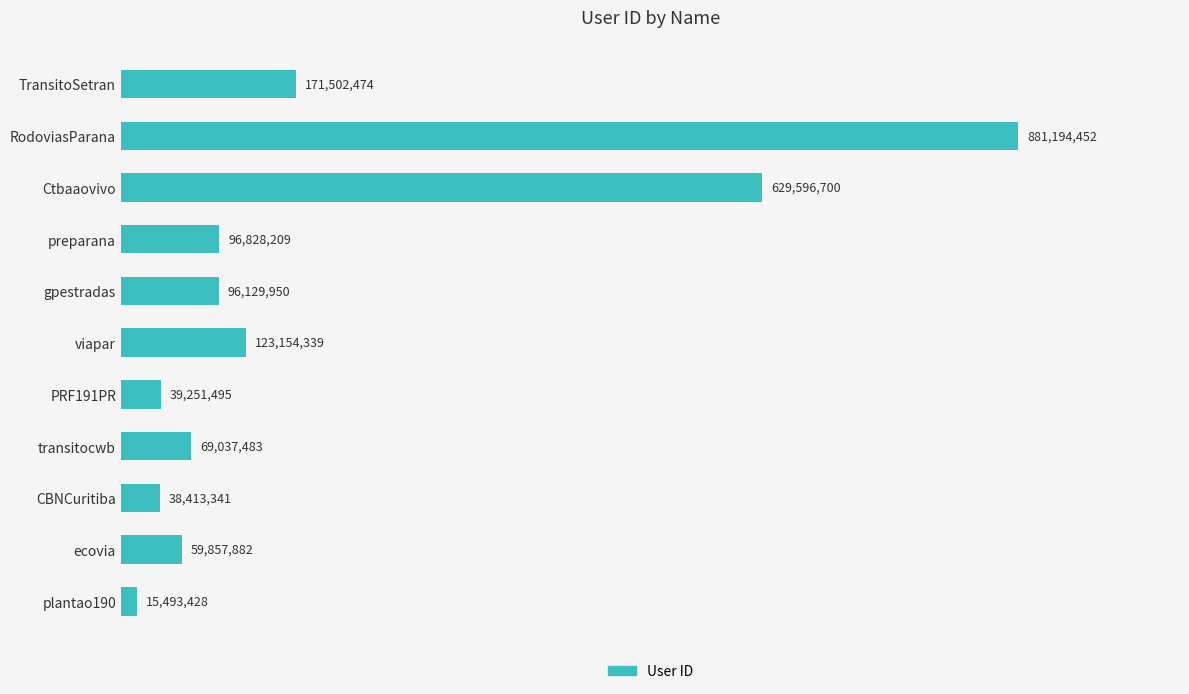

At which category does the chart reach its peak across all series?

RodoviasParana